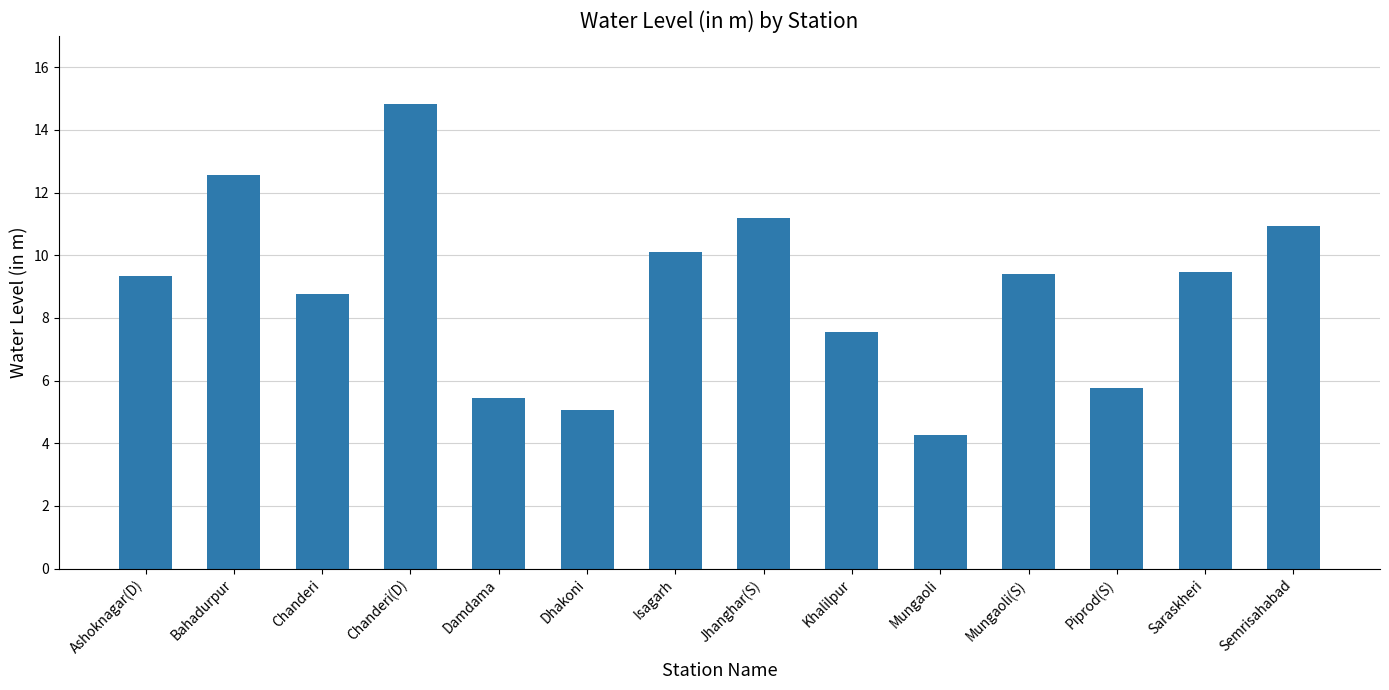

Which label corresponds to the smallest value in the chart?

Mungaoli